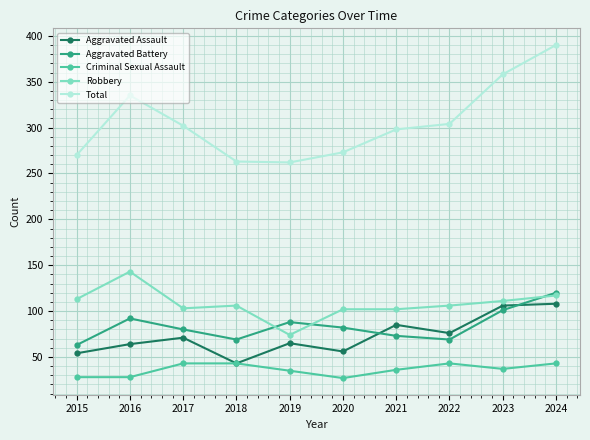

True or false: Robbery and Criminal Sexual Assault cross at least once.

False